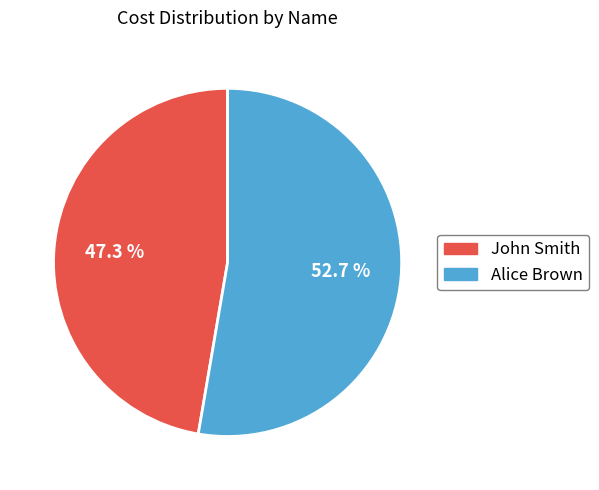

To the nearest percent, what portion does Alice Brown represent?

53%